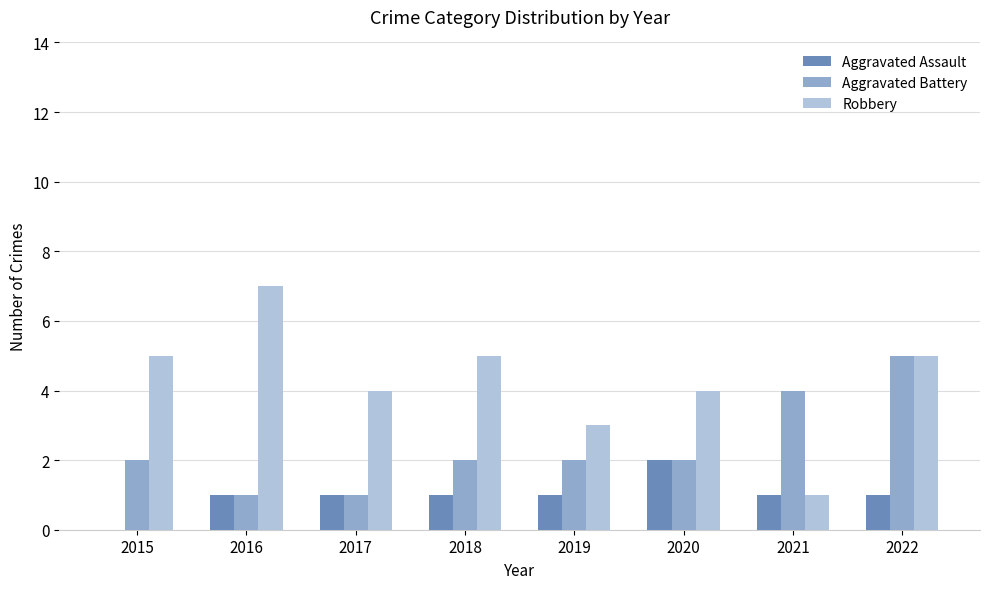

Between 2021 and 2022, which series saw the biggest shift?

Robbery